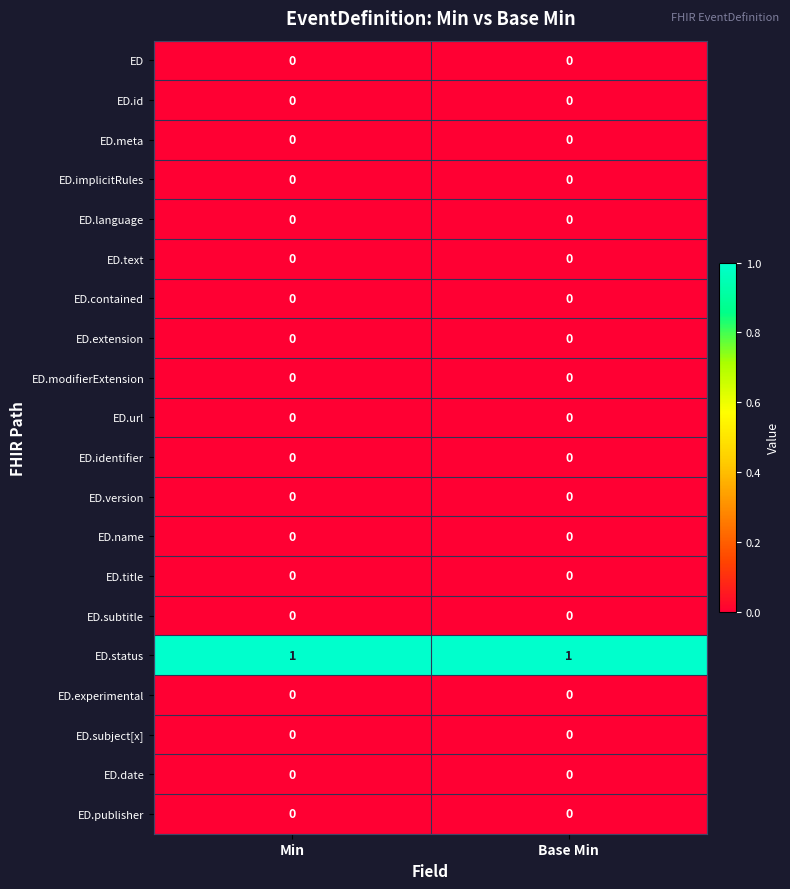

Is the value of ED.status at Min greater than the value of ED.name at Base Min?

Yes